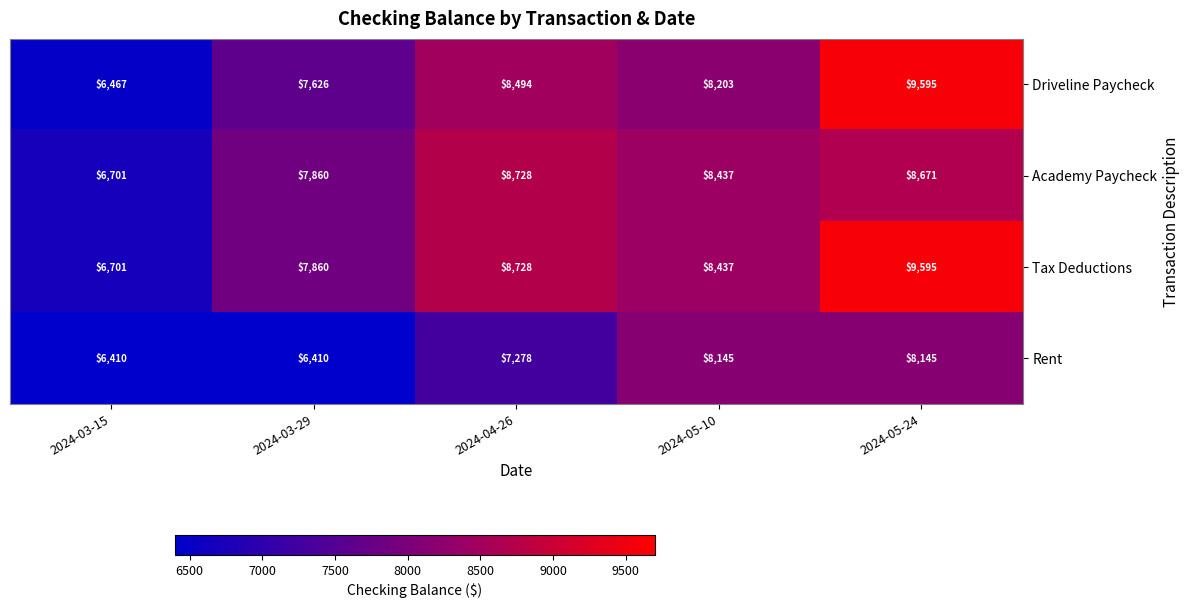

Which series has the largest total across all categories?

Tax Deductions